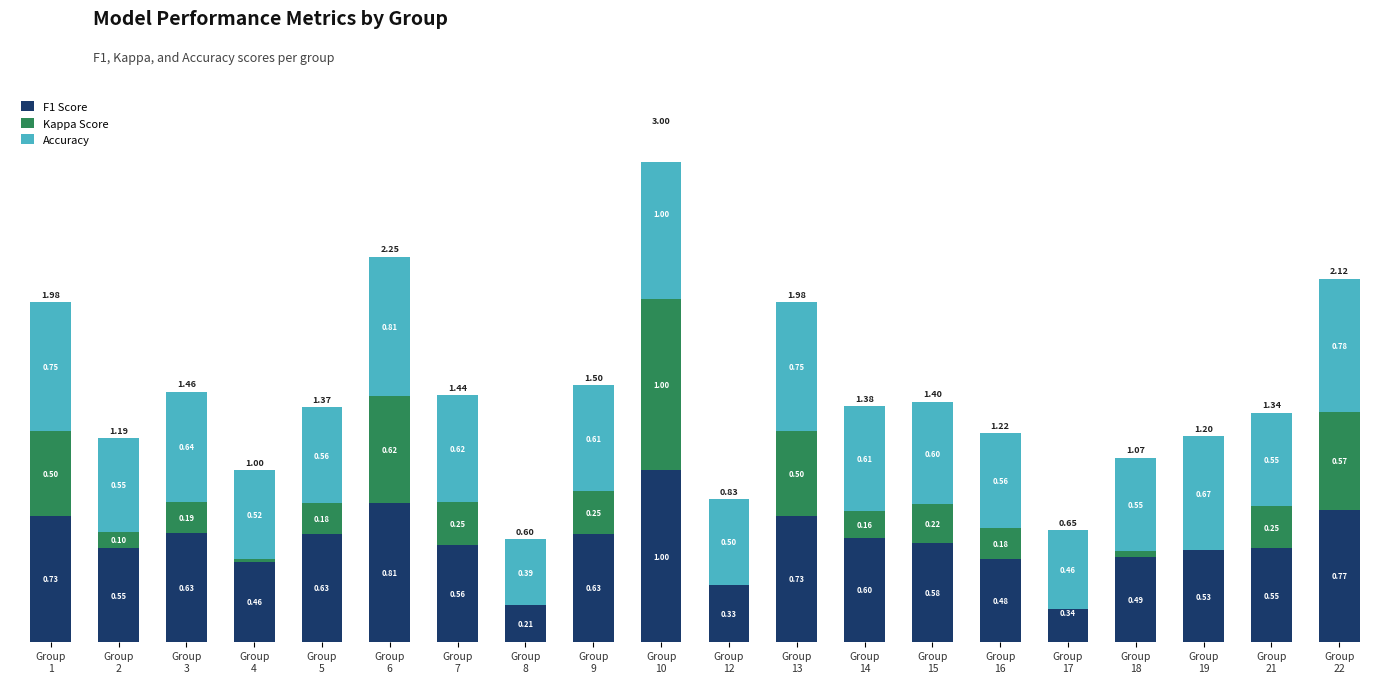

Read the kappa value at Group
2.

0.1